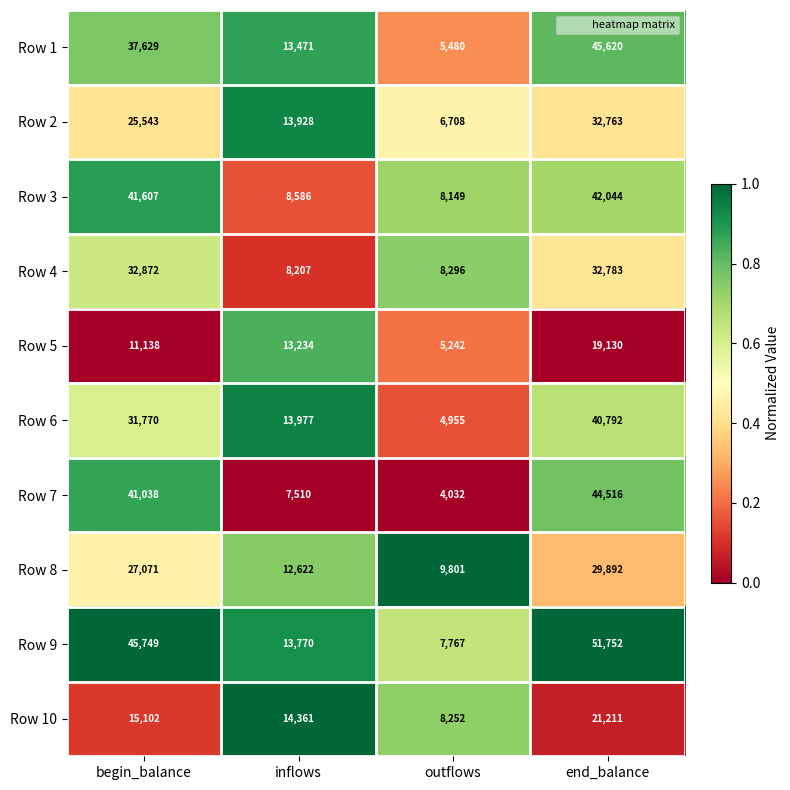

What is the difference between the maximum and minimum values in the Row 1 series?

40140